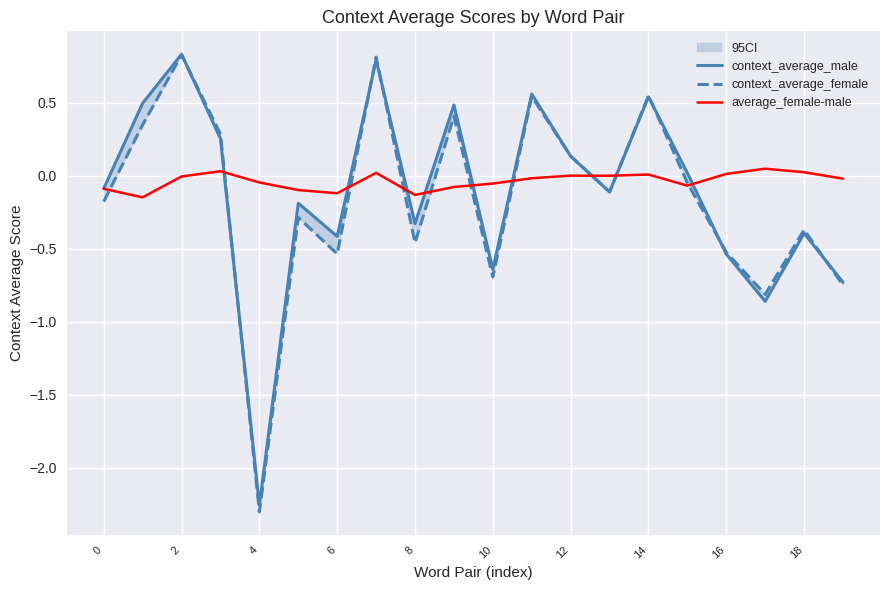

What is the difference between the second highest and second lowest values in the average_female-male series?

0.2